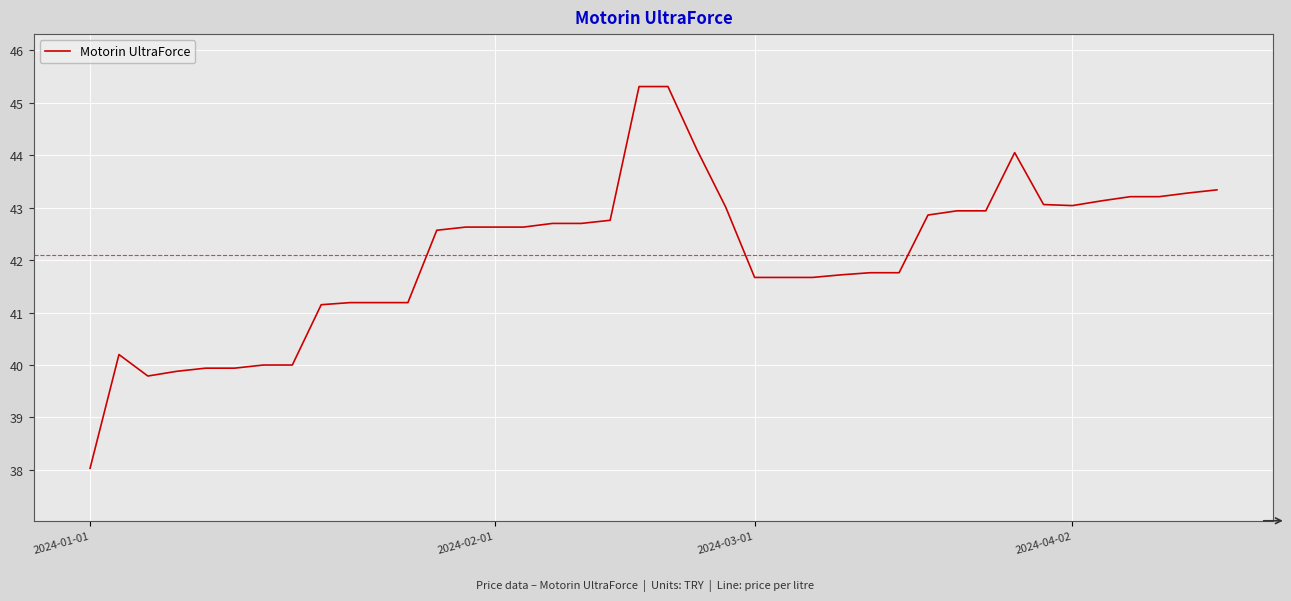

What is the difference between the maximum and minimum values?

7.3